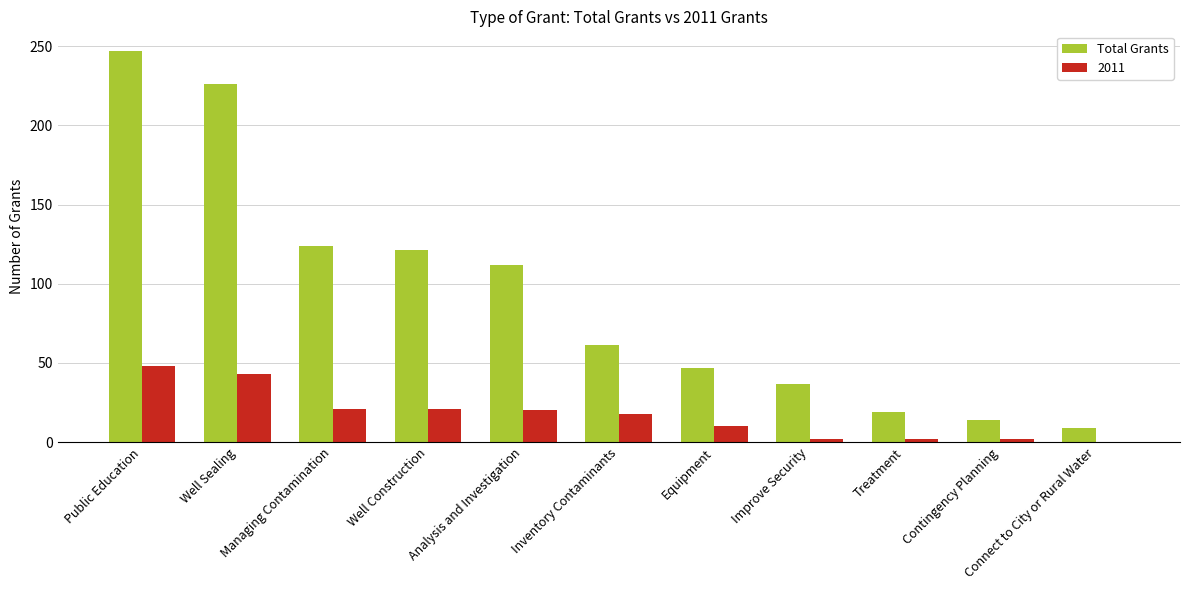

What is the greatest value displayed?

247